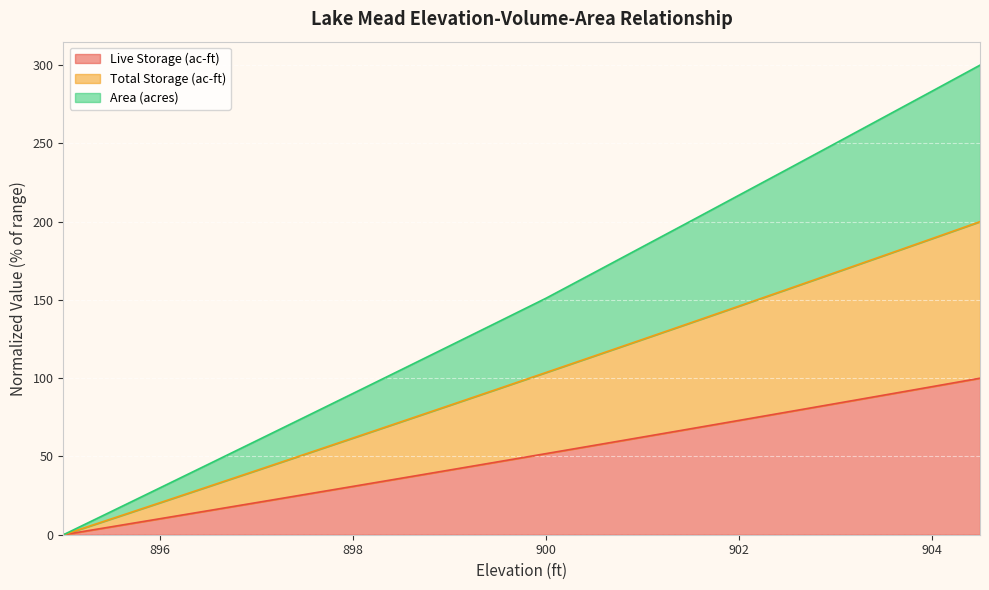

Reading right to left, transcribe all the data shown in this chart.

Live Storage (ac-ft): 904.5=100.0	904=94.6	903.5=89.1	903=83.8	902.5=78.4	902=73.0	901.5=67.7	901=62.4	900.5=57.1	900=51.8	899.5=46.5	899=41.3	898.5=36.1	898=30.9	897.5=25.7	897=20.5	896.5=15.4	896=10.2	895.5=5.1	895=0.0
Total Storage (ac-ft): 904.5=200.0	904=189.1	903.5=178.3	903=167.5	902.5=156.8	902=146.0	901.5=135.4	901=124.7	900.5=114.2	900=103.6	899.5=93.1	899=82.6	898.5=72.2	898=61.8	897.5=51.4	897=41.0	896.5=30.7	896=20.5	895.5=10.2	895=0.0
Area (acres): 904.5=300.0	904=283.3	903.5=266.6	903=250.0	902.5=233.4	902=216.9	901.5=200.3	901=183.9	900.5=167.4	900=151.0	899.5=135.8	899=120.6	898.5=105.4	898=90.2	897.5=75.1	897=60.0	896.5=45.0	896=29.9	895.5=15.0	895=0.0